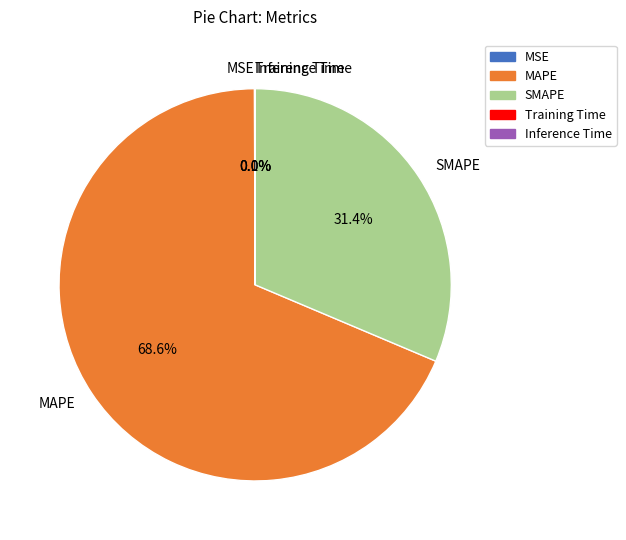

Is there any slice that represents more than half of the pie?

Yes